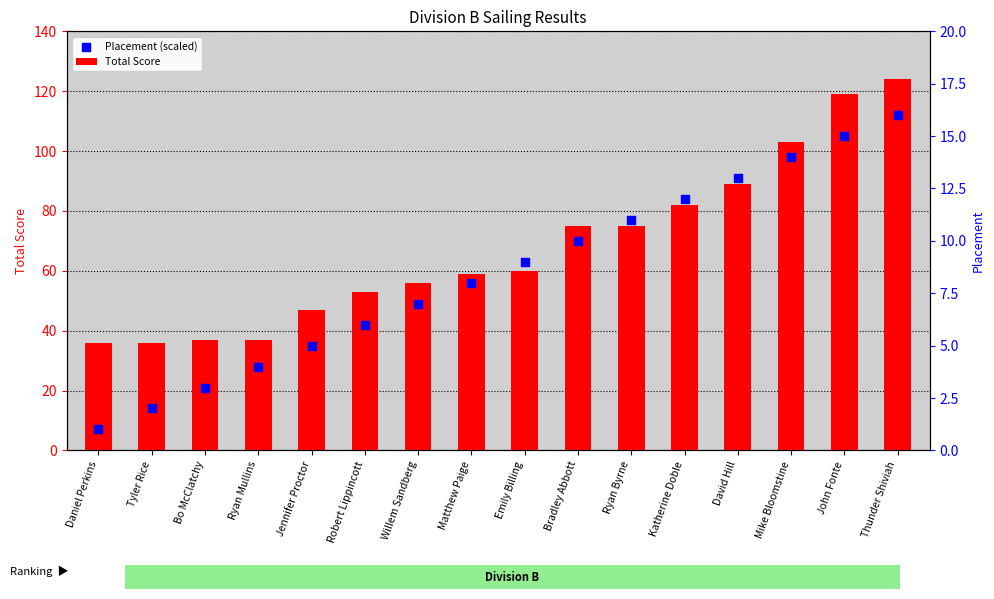

Which series reaches the minimum Y coordinate?

Placement (scaled)